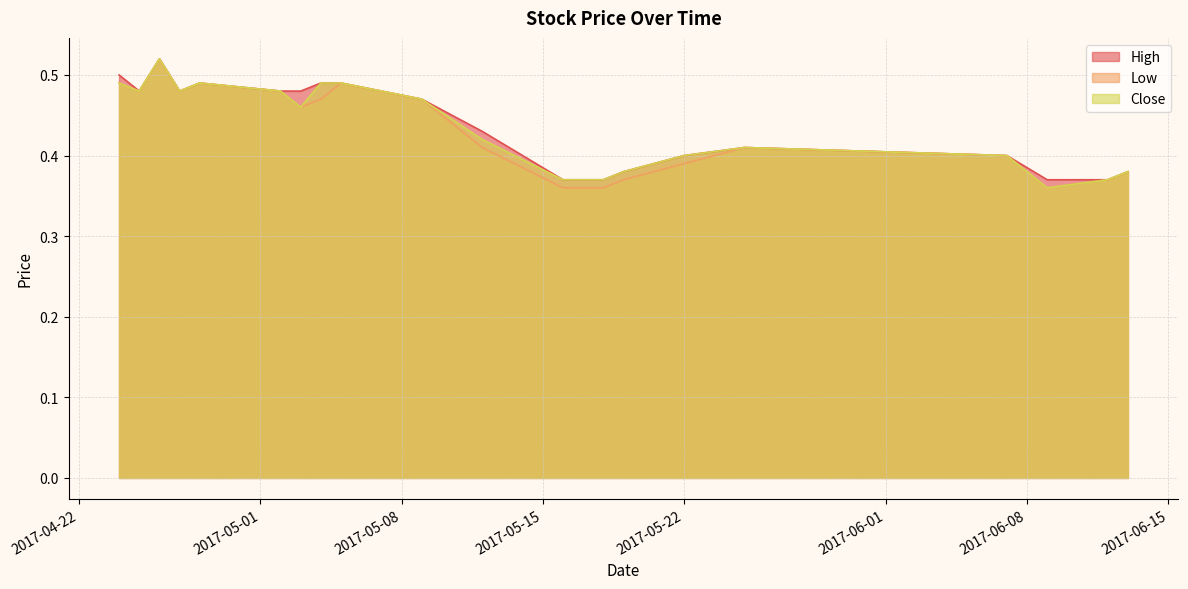

How many Low values are between 0 and 1?

20